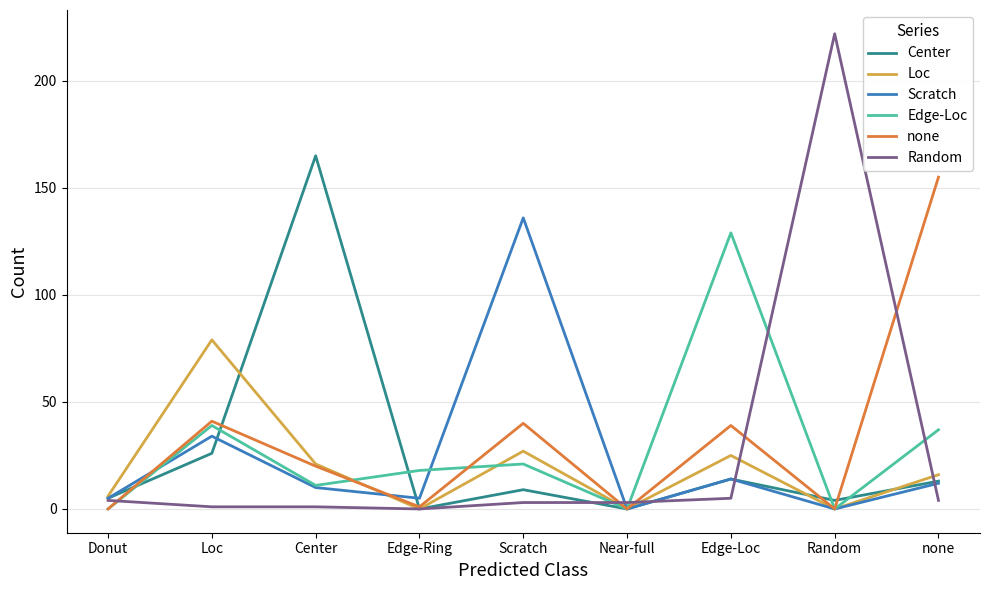

What is the difference between the second highest and second lowest values in the none series?

41